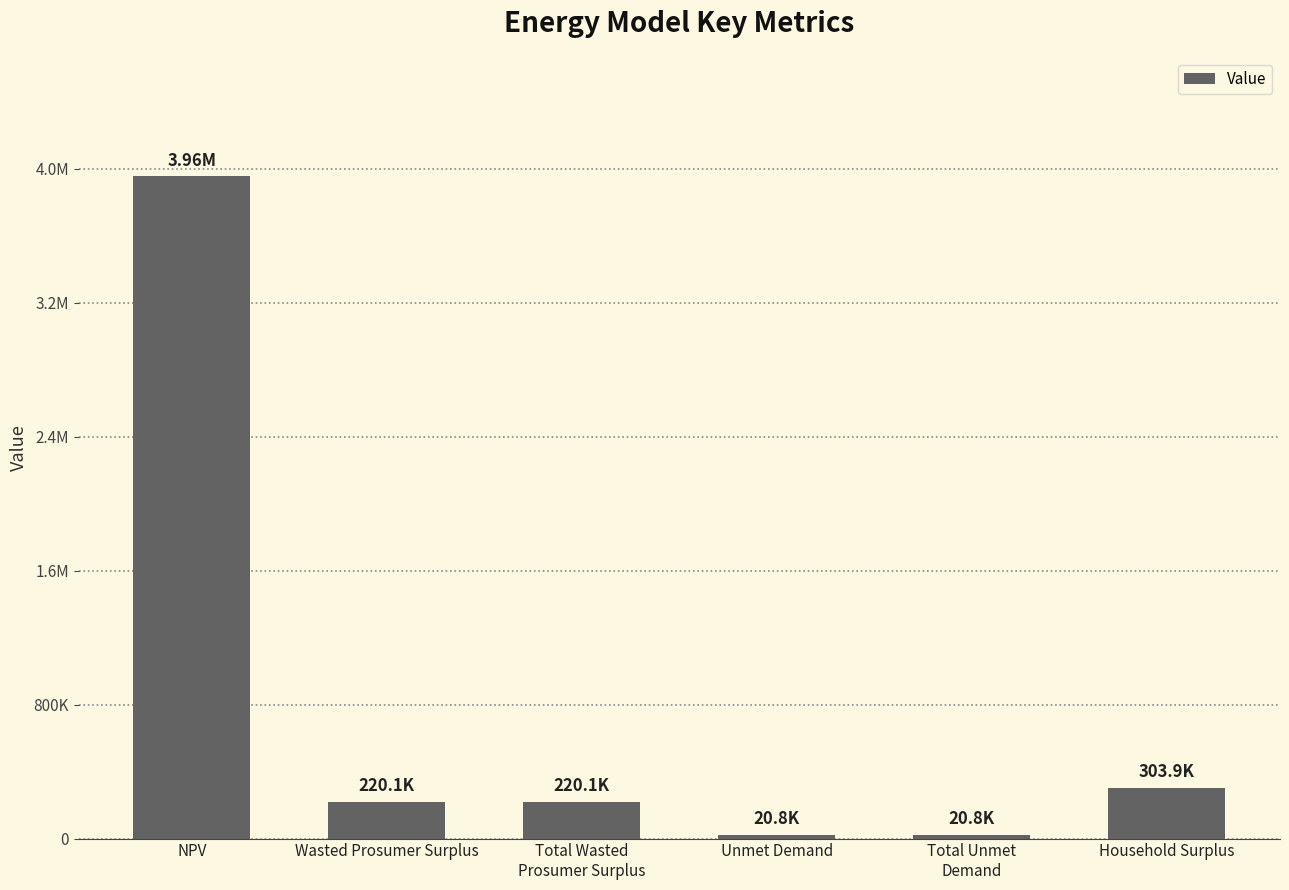

Does the chart contain any negative values?

No